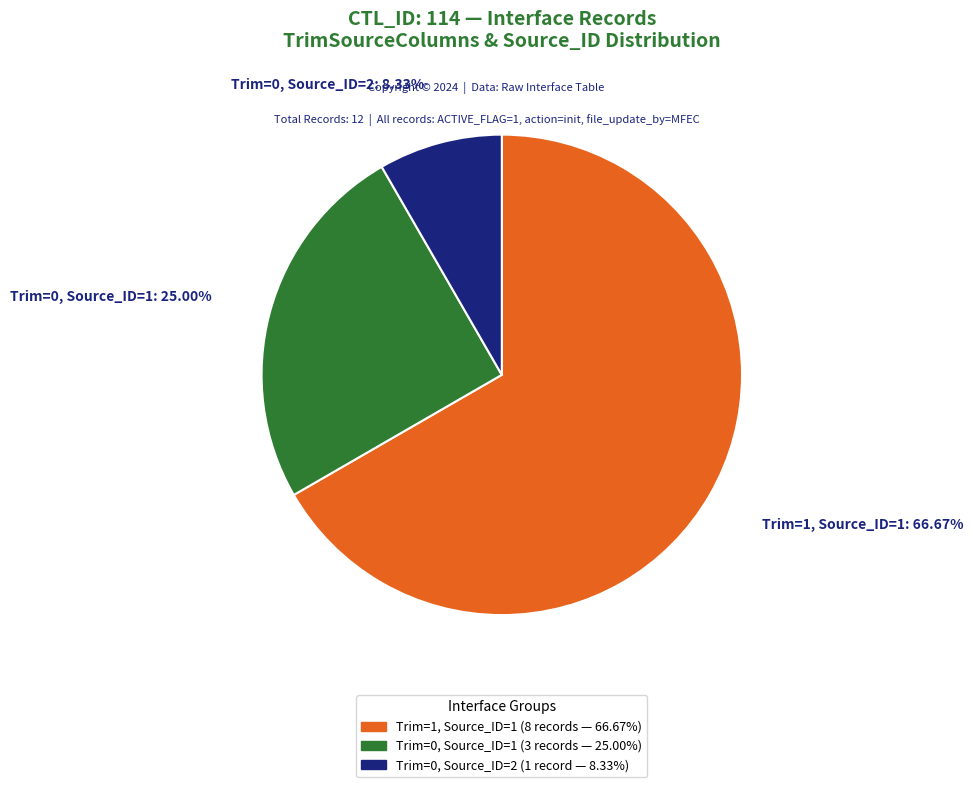

What is the smallest slice in the pie chart?

Trim=0, Source_ID=2